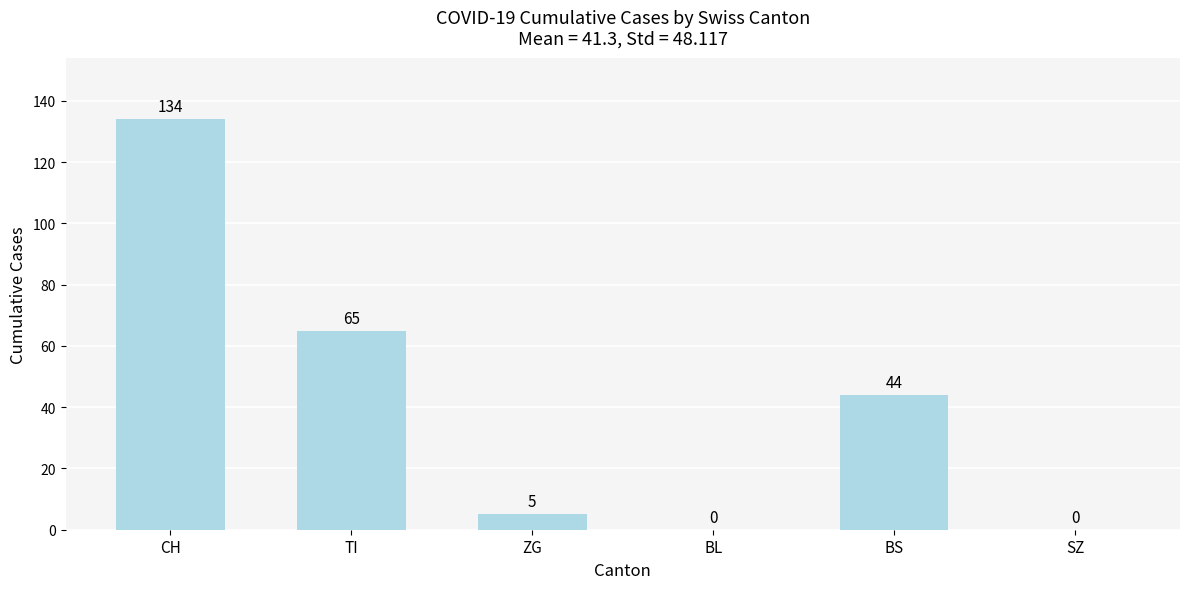

The chart shows a value of 76 at BL. True or false?

False